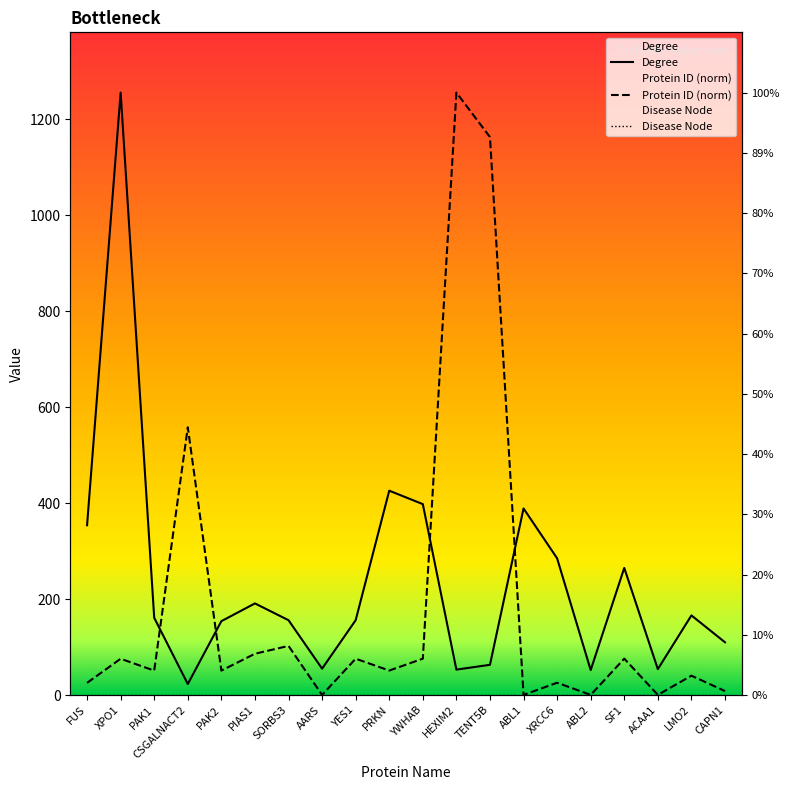

What is the spread (max minus min) of values at HEXIM2?

1203.0